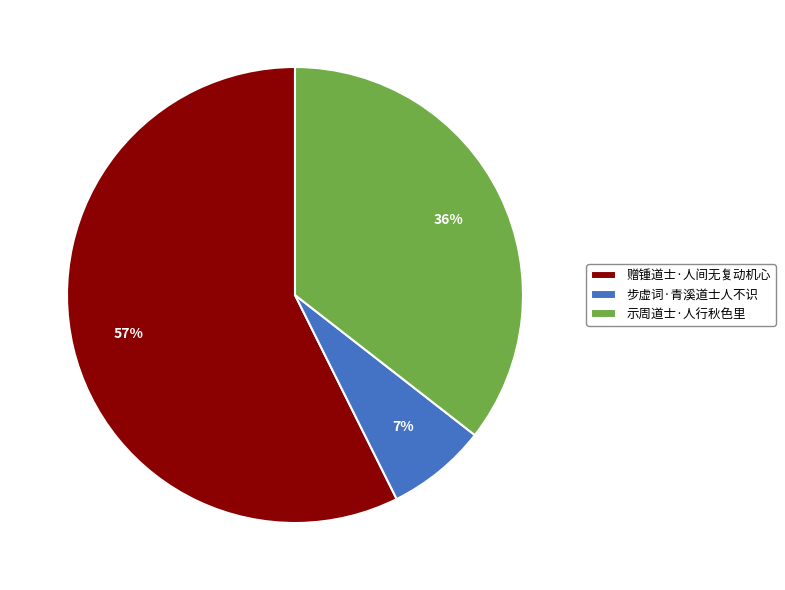

How many segments does this pie chart have?

3